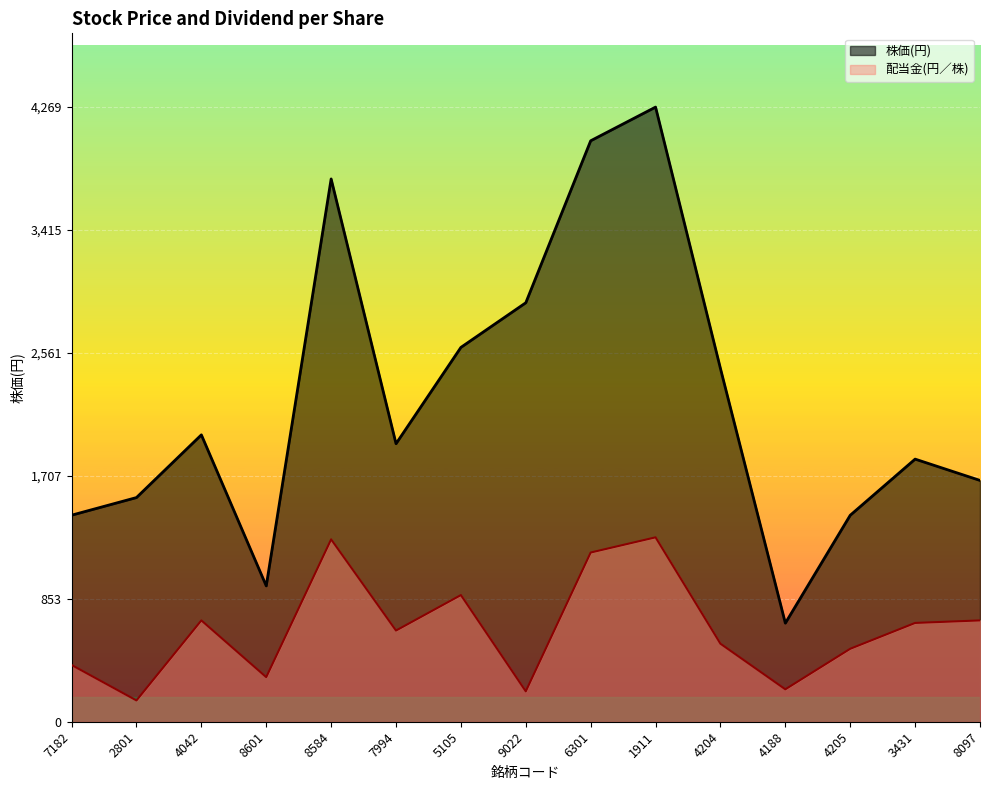

Is the value of 株価(円) at 9022 greater than the value of 配当金(円／株) at 8097?

Yes